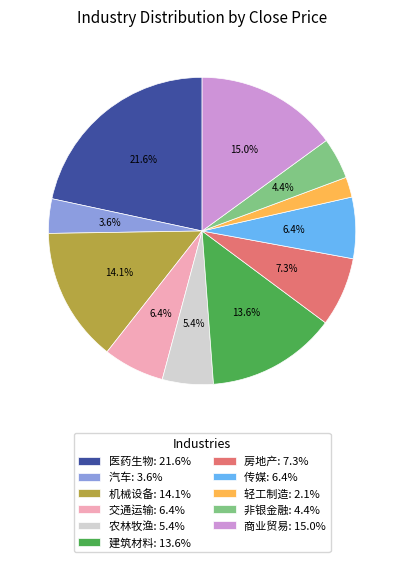

What is the smallest slice in the pie chart?

轻工制造